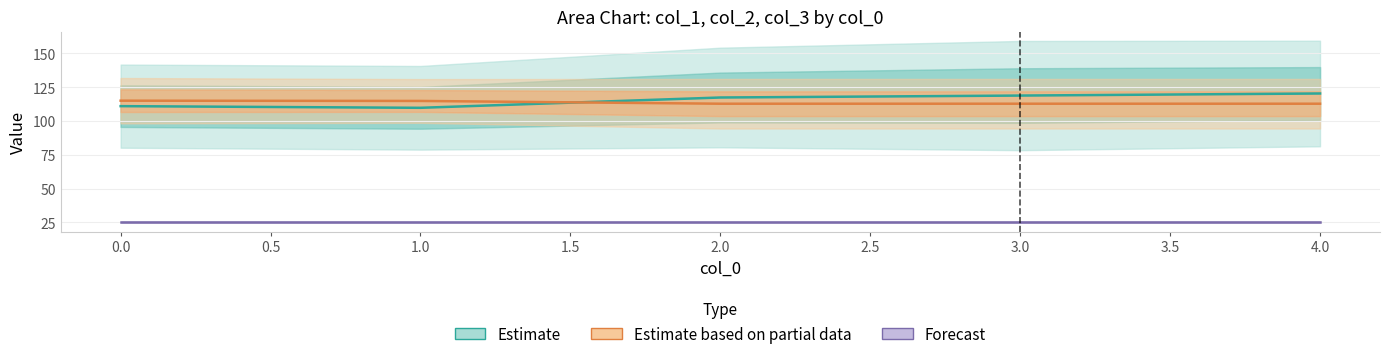

Rank the series by their maximum value, from highest to lowest.

Estimate, Estimate based on partial data, Forecast